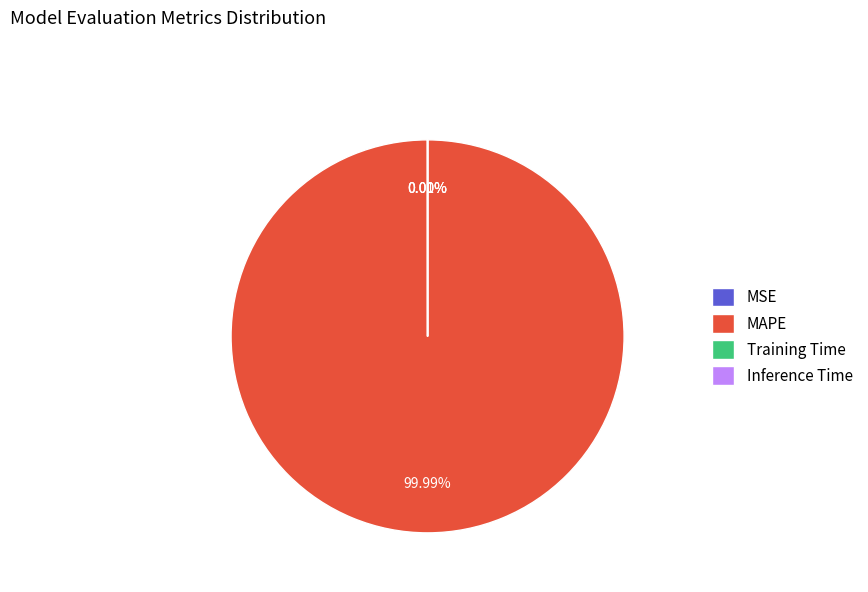

What is the largest slice in the pie chart?

MAPE